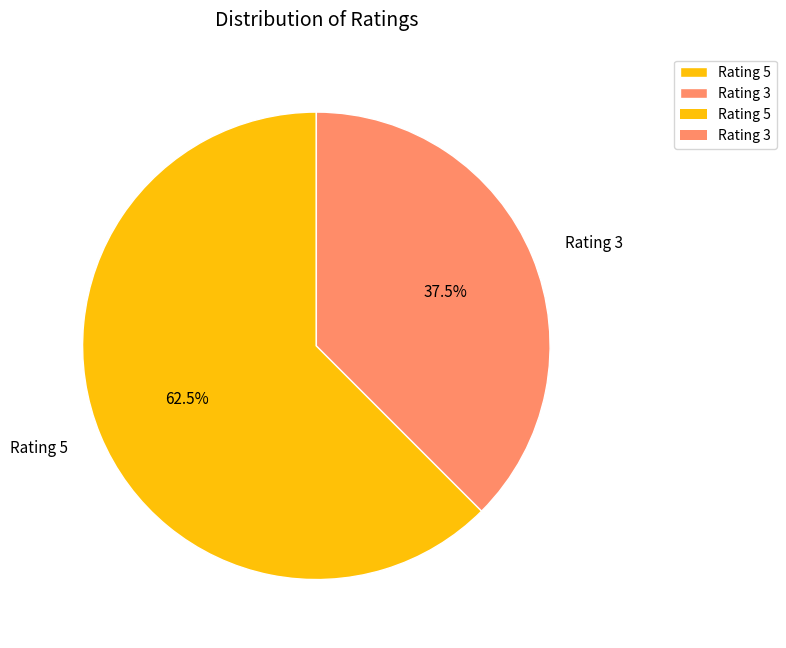

Is Rating 3 the majority of the pie?

No